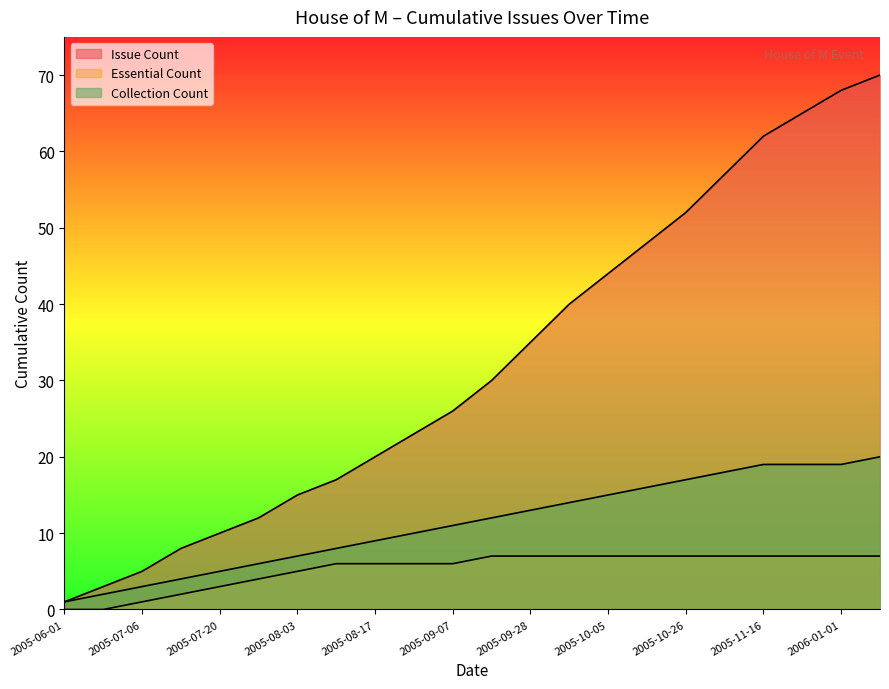

What is the sum of the Collection Count values at 2006-01-01 and 2005-08-03?

26